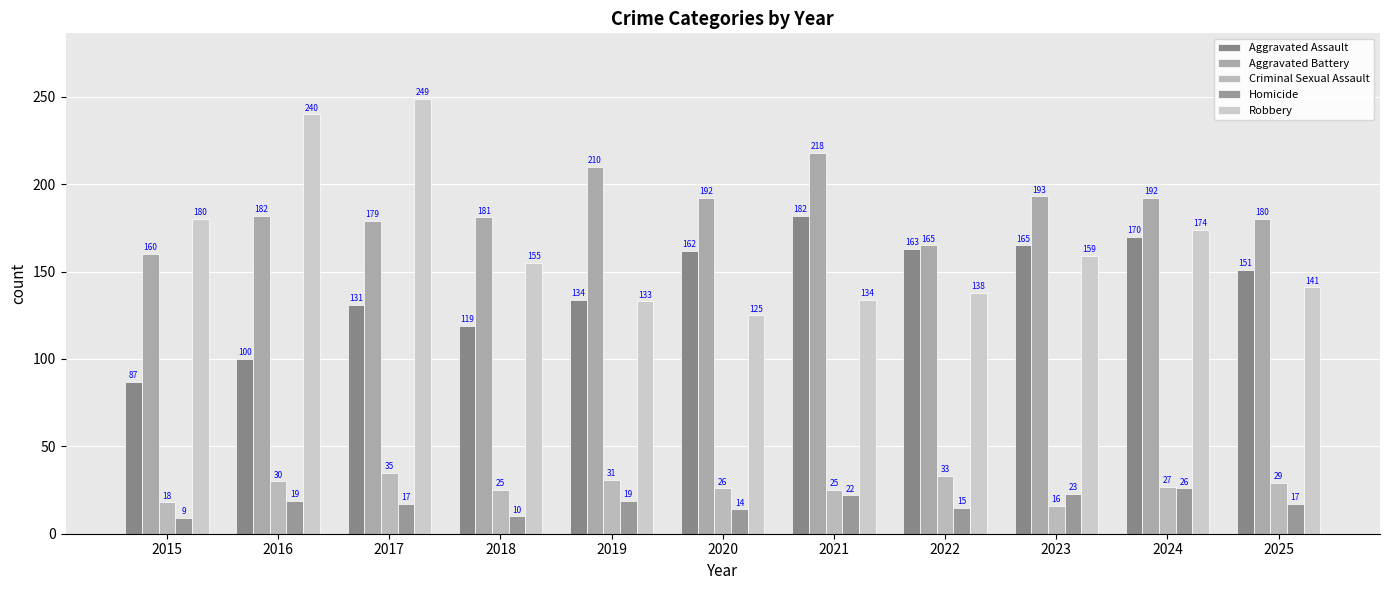

What is the sum of all Homicide values?

191